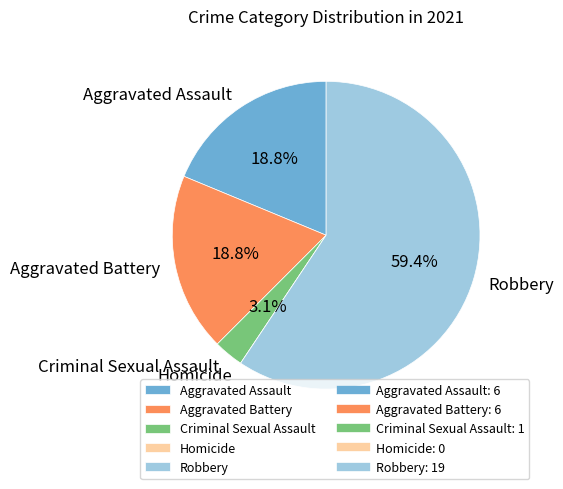

Between Aggravated Assault and Criminal Sexual Assault, which is larger?

Aggravated Assault